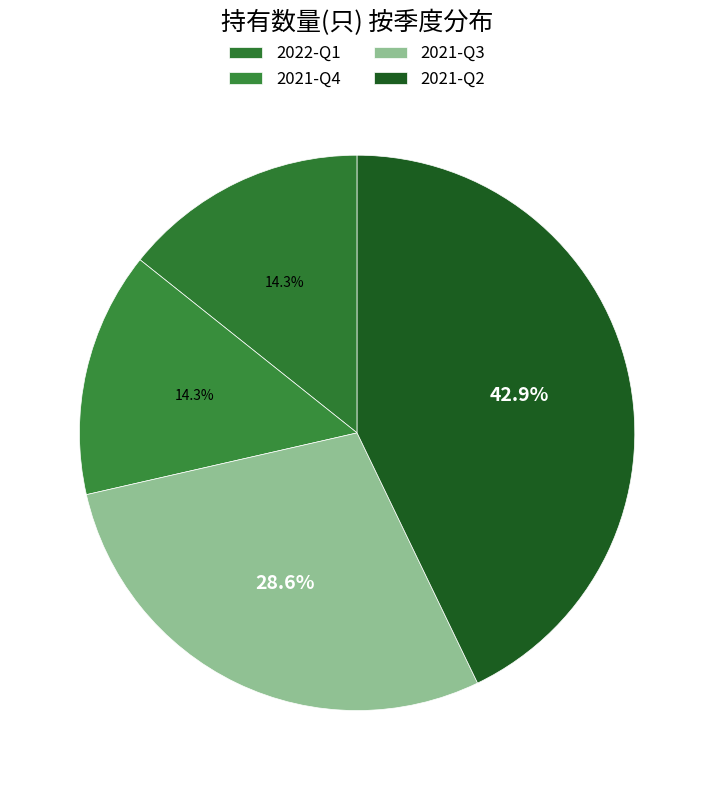

How many segments does this pie chart have?

4